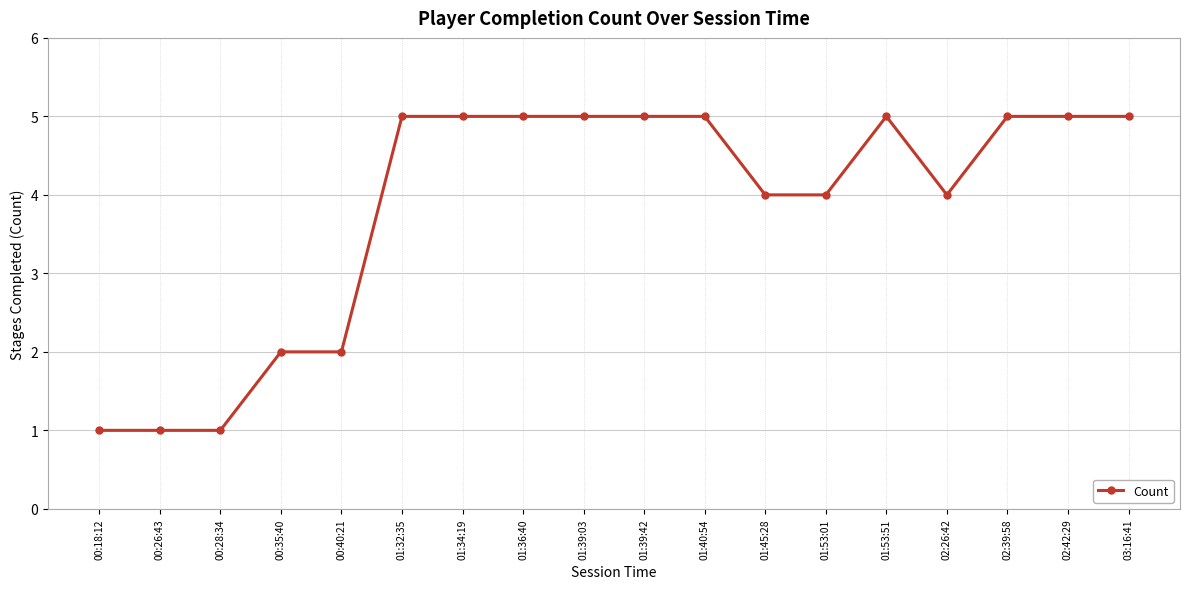

Reading right to left, what are all the values shown in this chart?

5	5	5	4	5	4	4	5	5	5	5	5	5	2	2	1	1	1